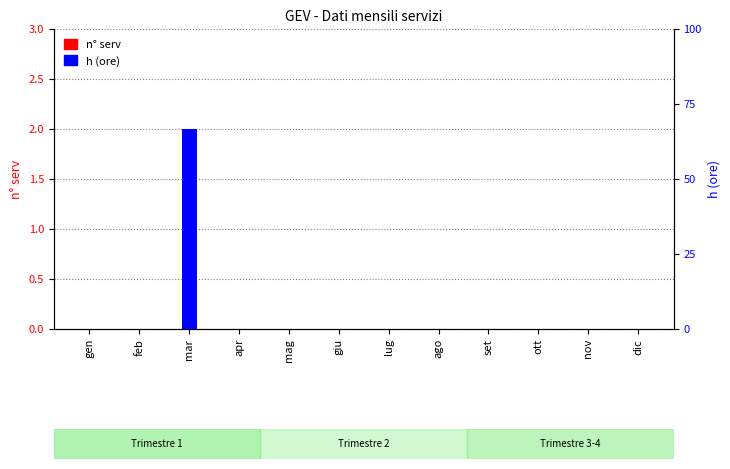

True or false: h has a value of 0 at nov.

True